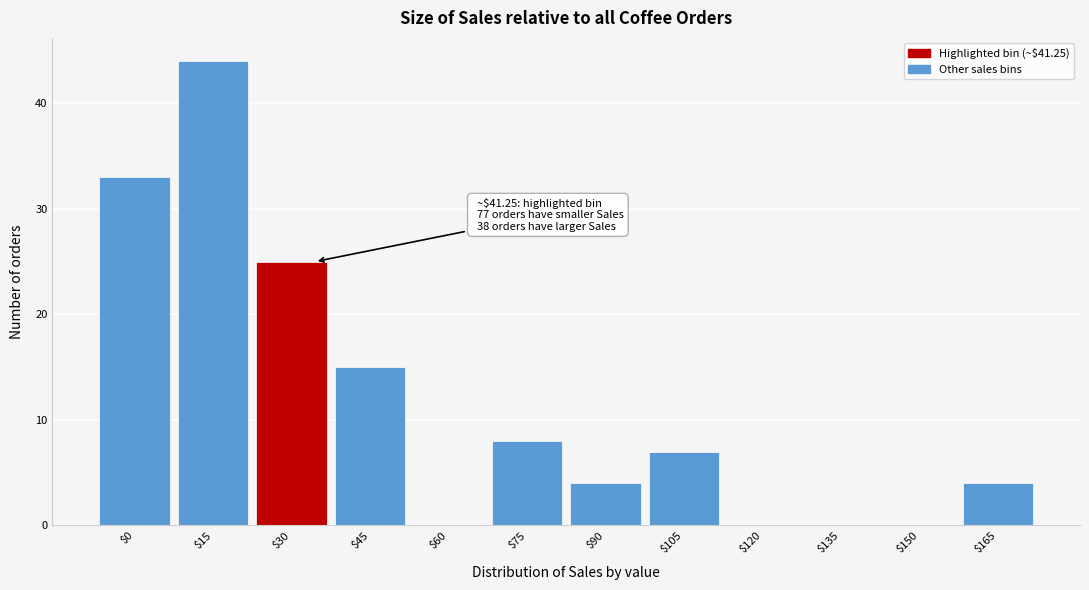

What is the maximum value shown in the chart?

44